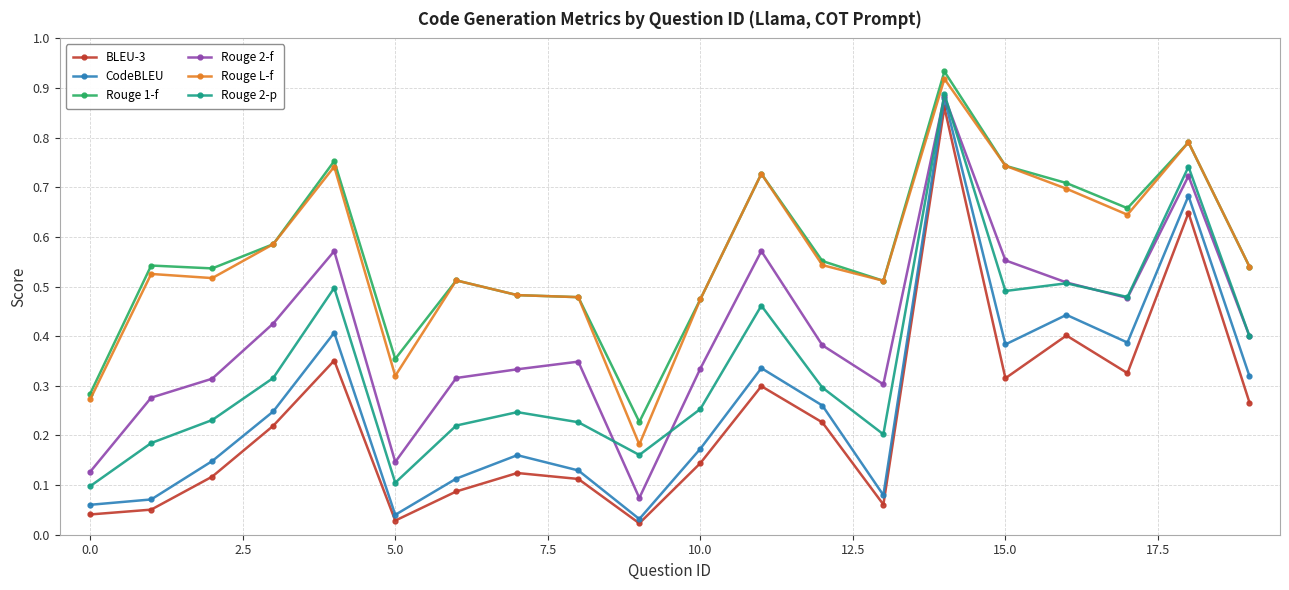

At how many categories does at least one series exceed 0?

20